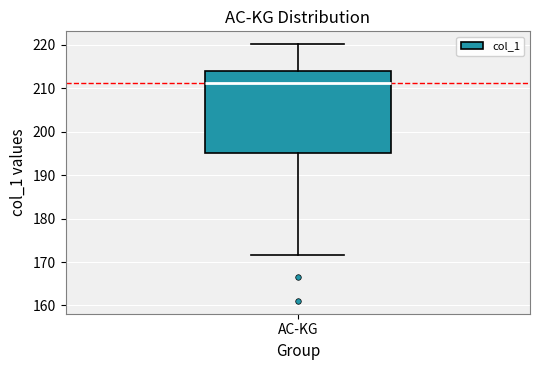

Read this box plot against the y-axis: the position of the median line, the range covered by the box, and the ends of both whiskers. The values are not printed on the chart, so give them approximately, as read against the axis.

median 211, box 195 to 214, whiskers 172 to 220